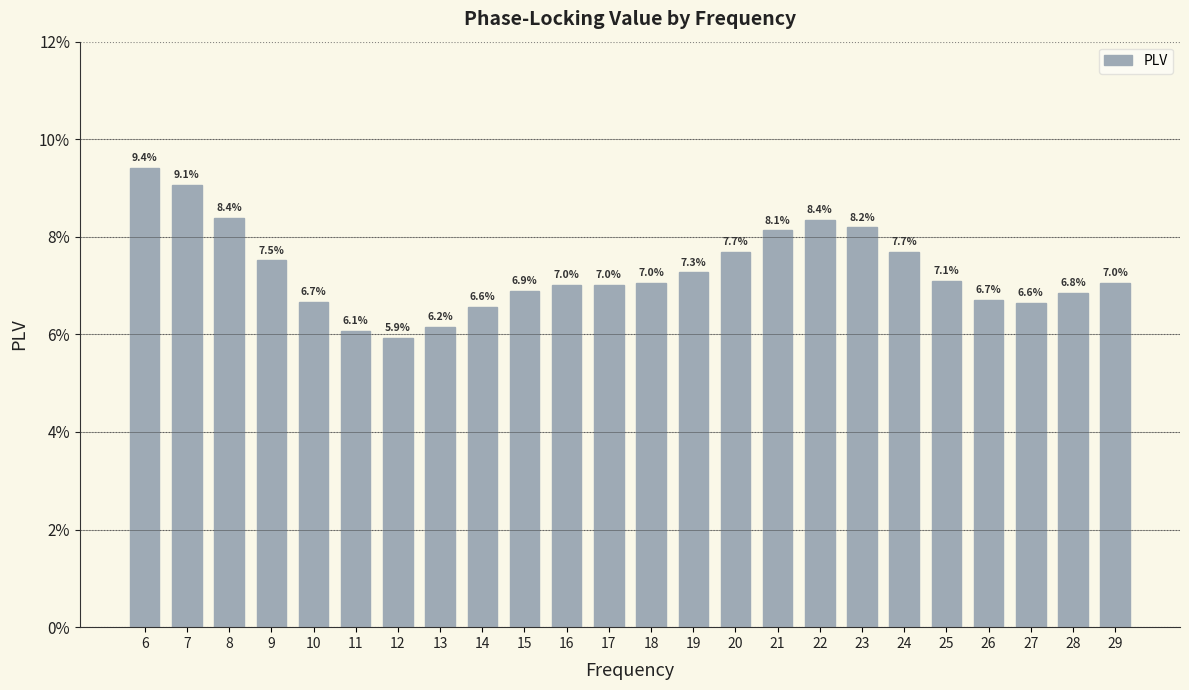

Read the value at 20.

0.1